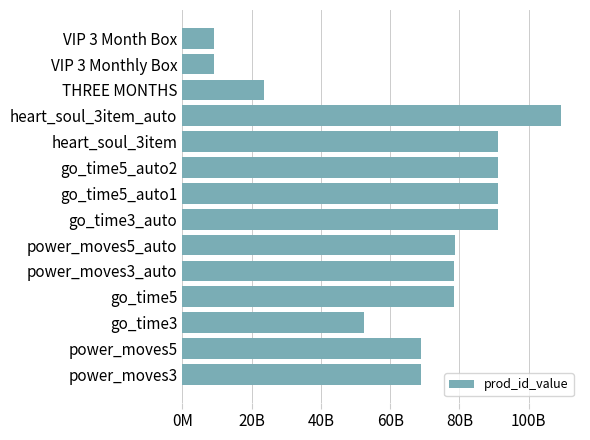

What is the greatest value displayed?

109303332882